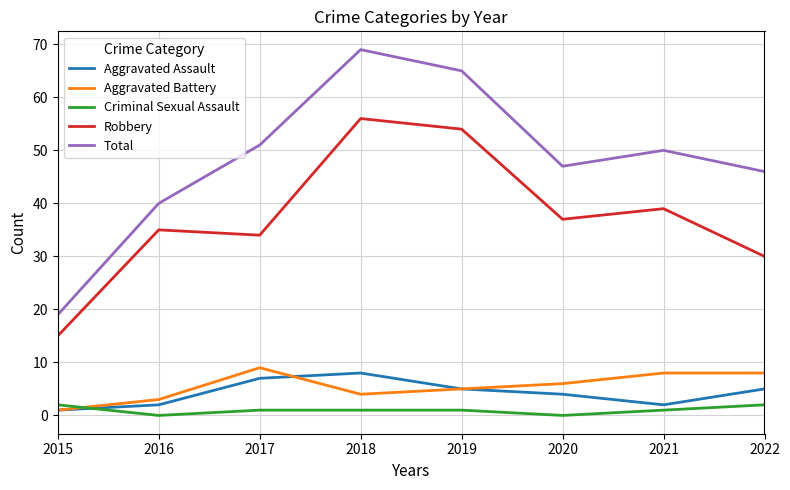

Where does the Aggravated Assault series first go above 5?

2017